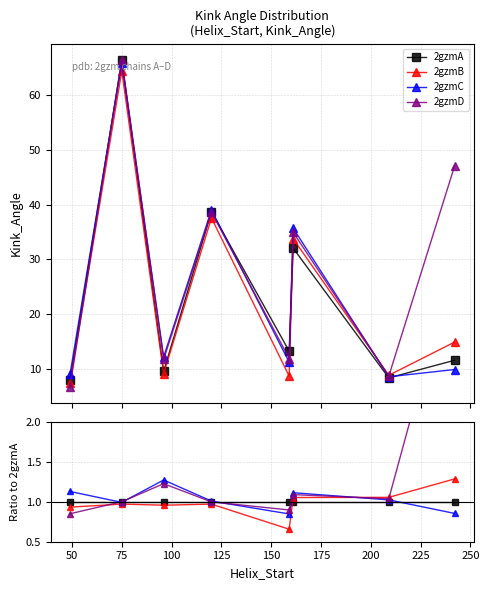

Is it true that 2gzmB equals 0.6 at 75?

False